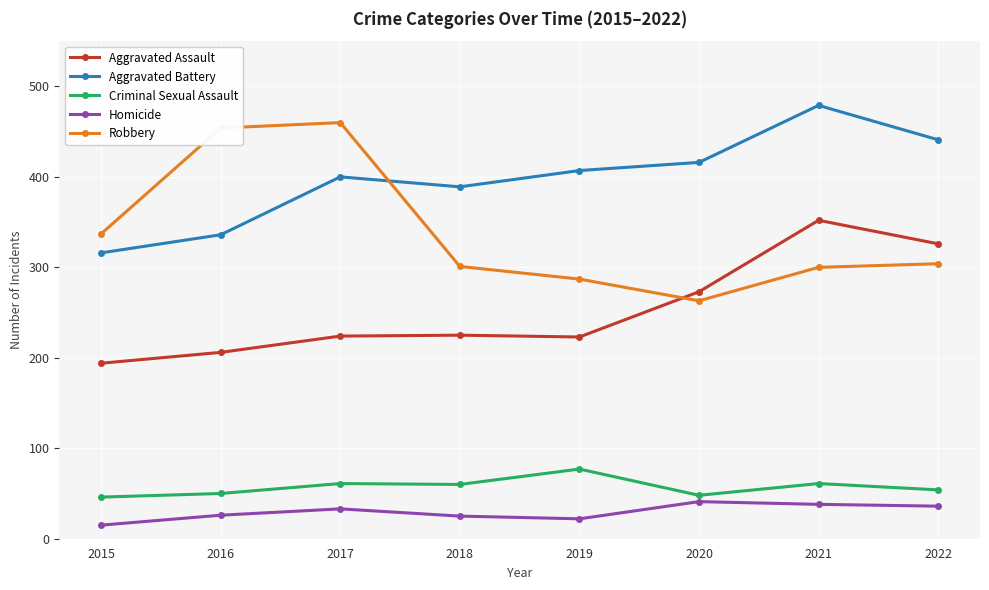

Which series changed the most between 2015 and 2019?

Aggravated Battery